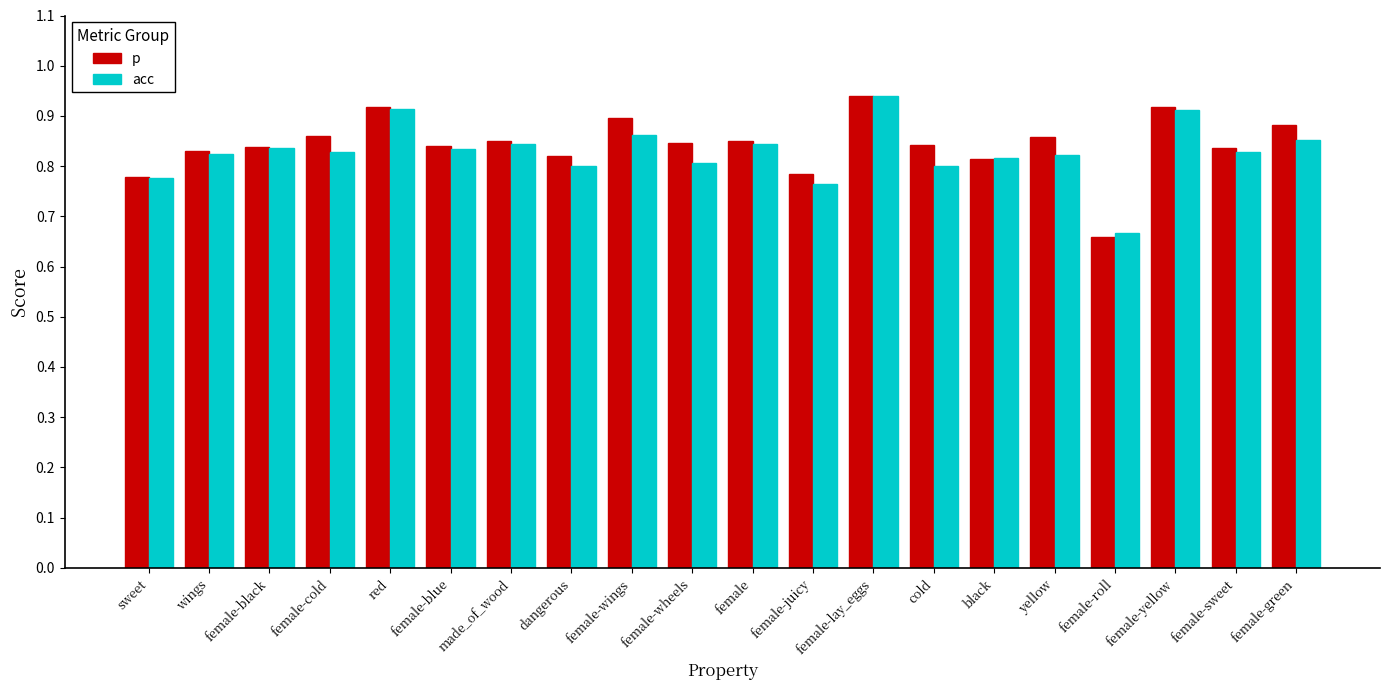

What is the label of the 17th bar from the right?

female-cold